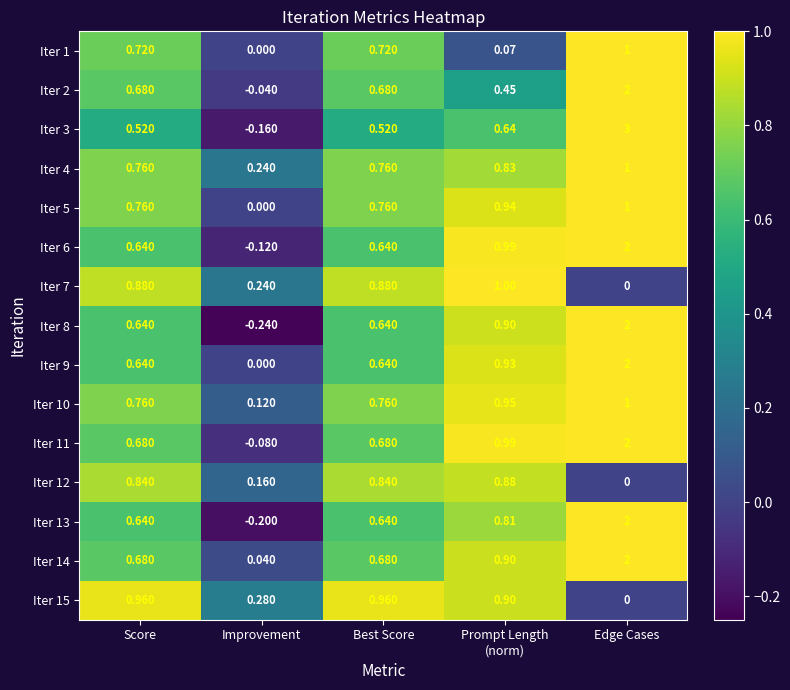

Which category has the highest value across all series?

Edge Cases